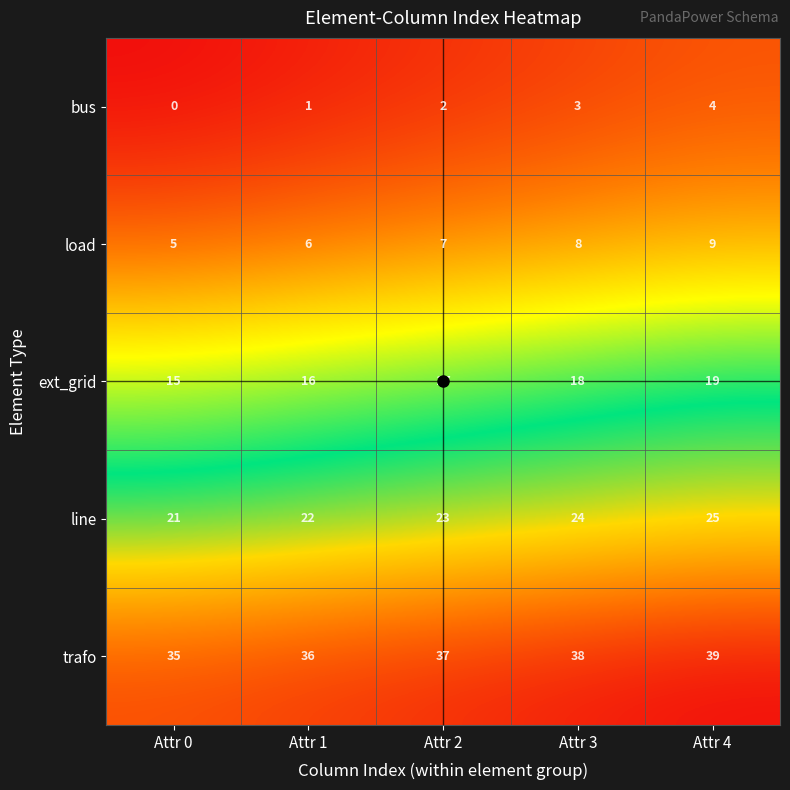

The value of line at Attr 1 is 22. True or false?

True